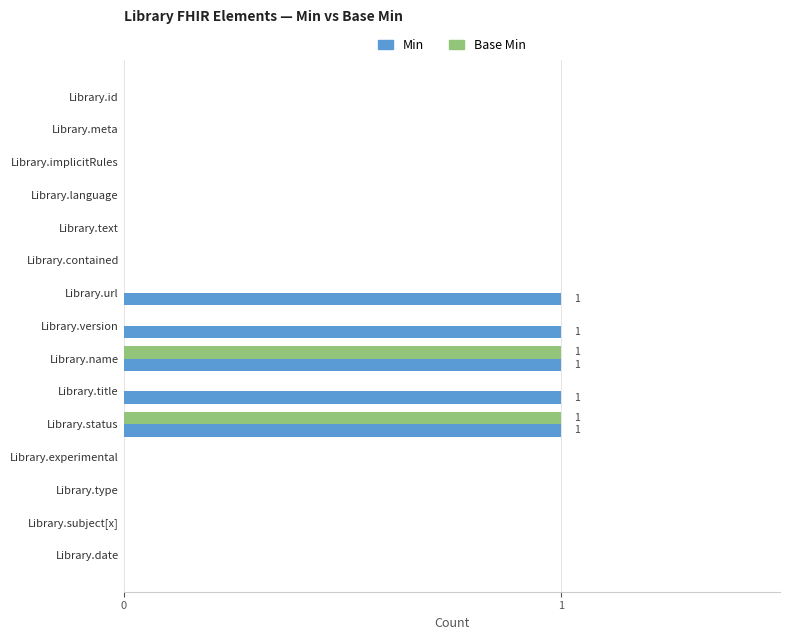

Is it true that Min equals 0 at Library.text?

True